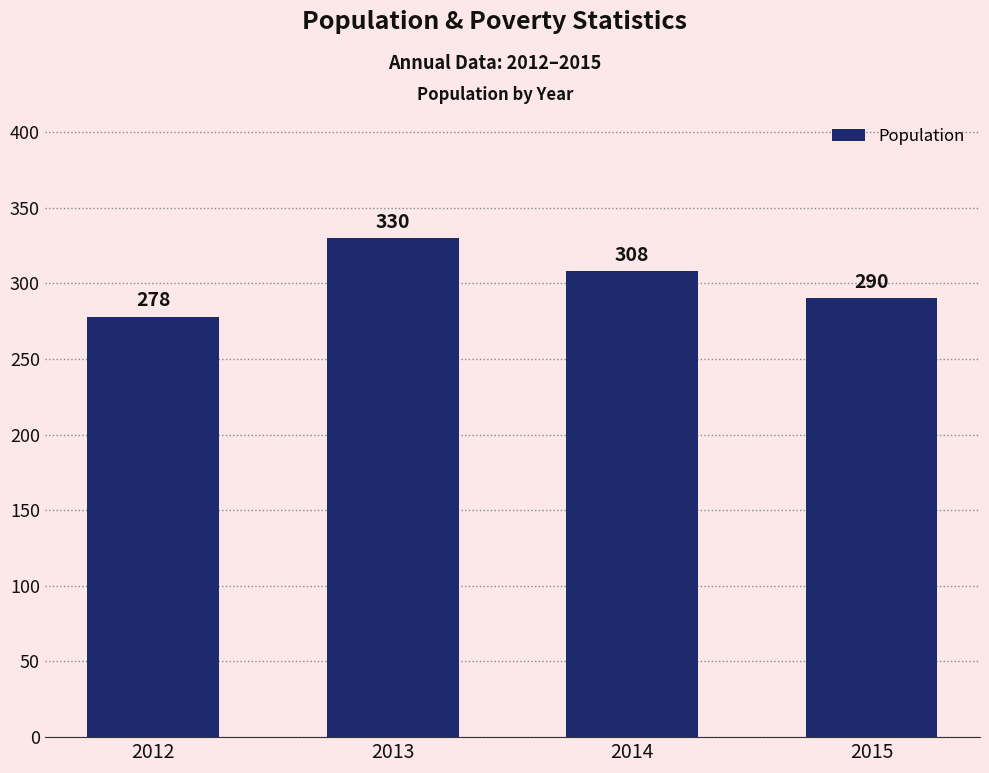

What is the sum of all values?

1206